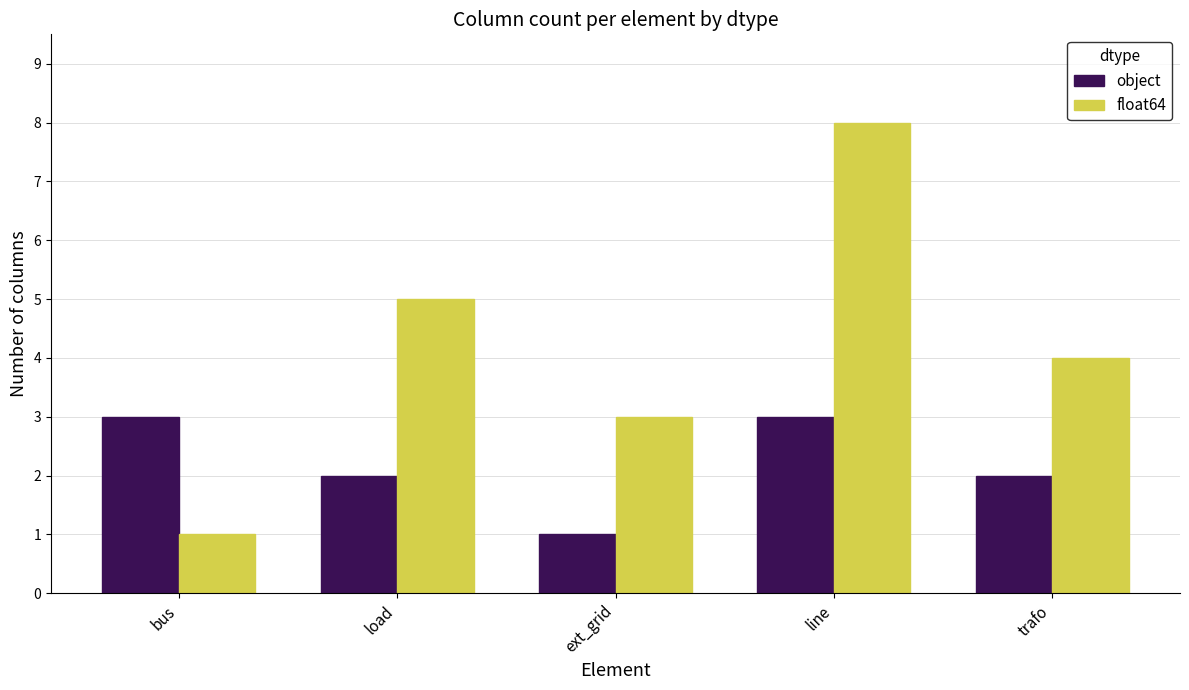

What position from the right is bus?

5